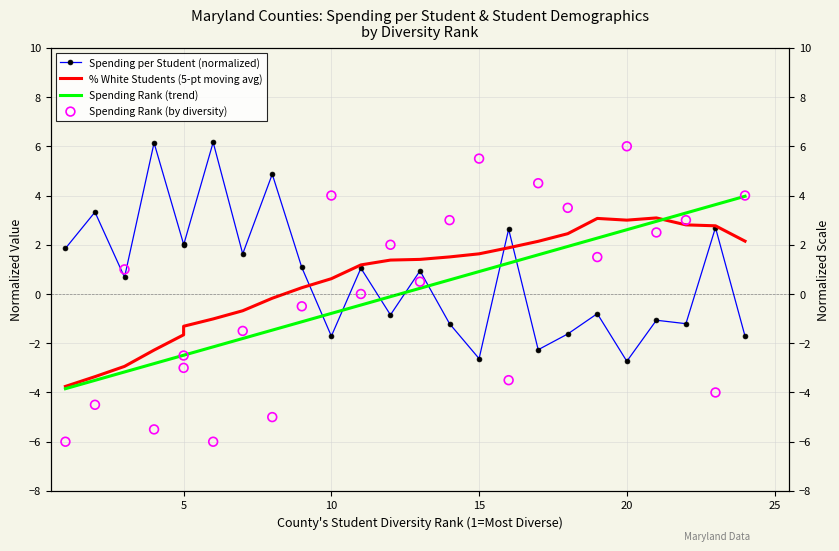

At how many categories does at least one series exceed -1?

25